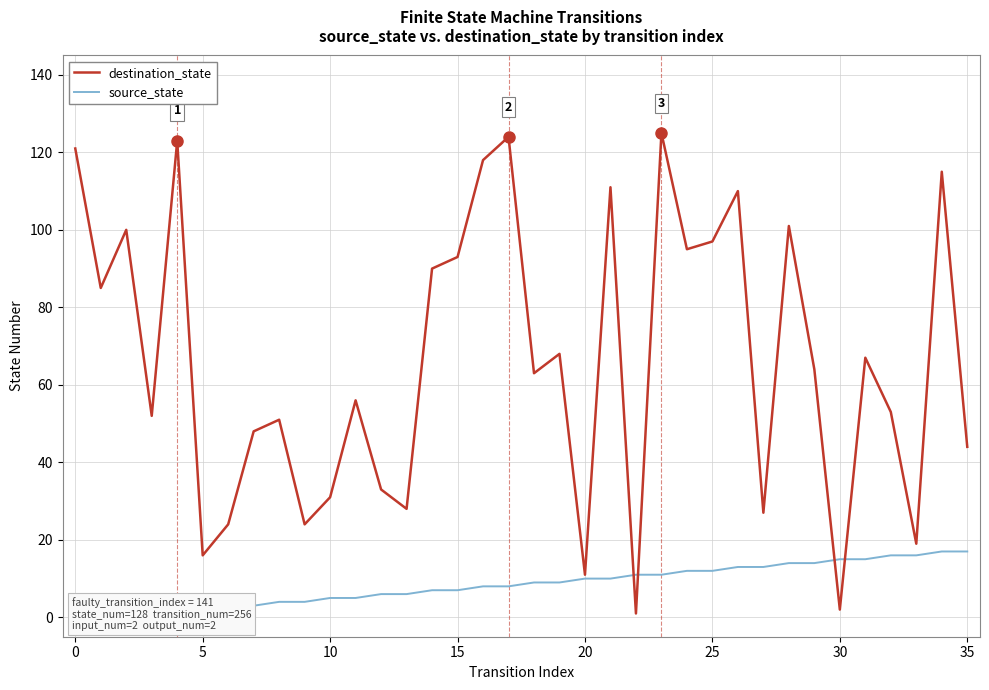

At 20, list the series in order from smallest to largest.

source_state, destination_state